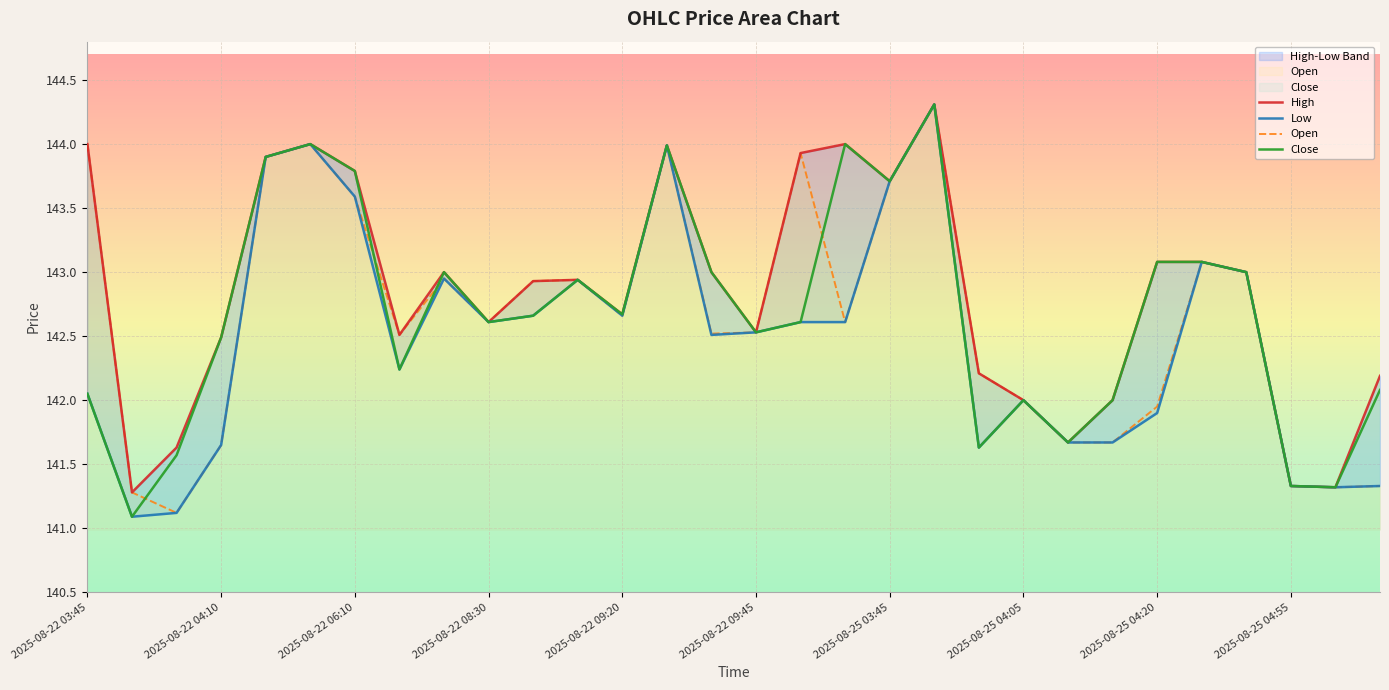

At which label does Low first exceed 142?

2025-08-22 03:45